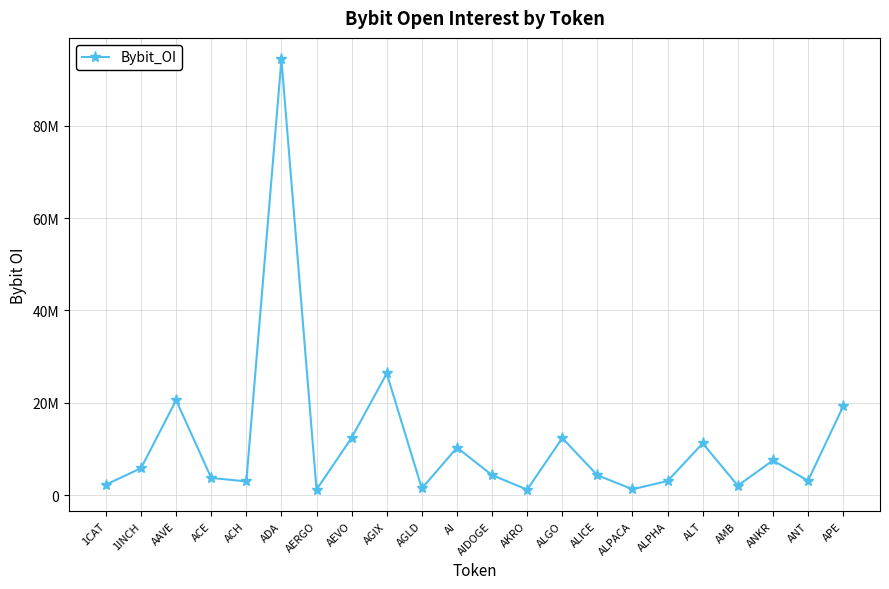

What is the label of the 16th point from the right?

AERGO